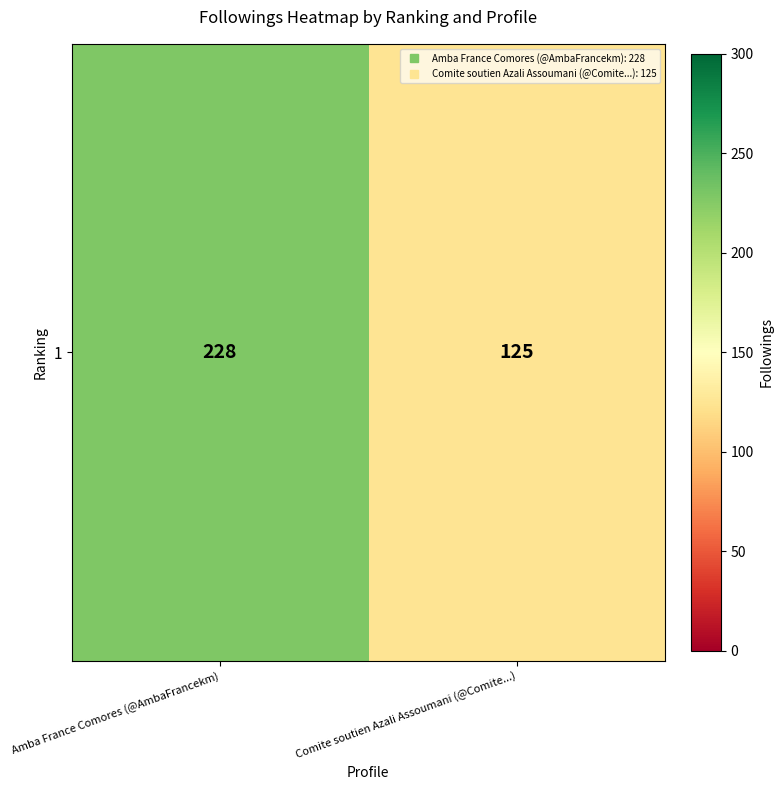

What is the ratio of the value at Amba France Comores (@AmbaFrancekm) to the value at Comite soutien Azali Assoumani (@Comite...)?

1.8